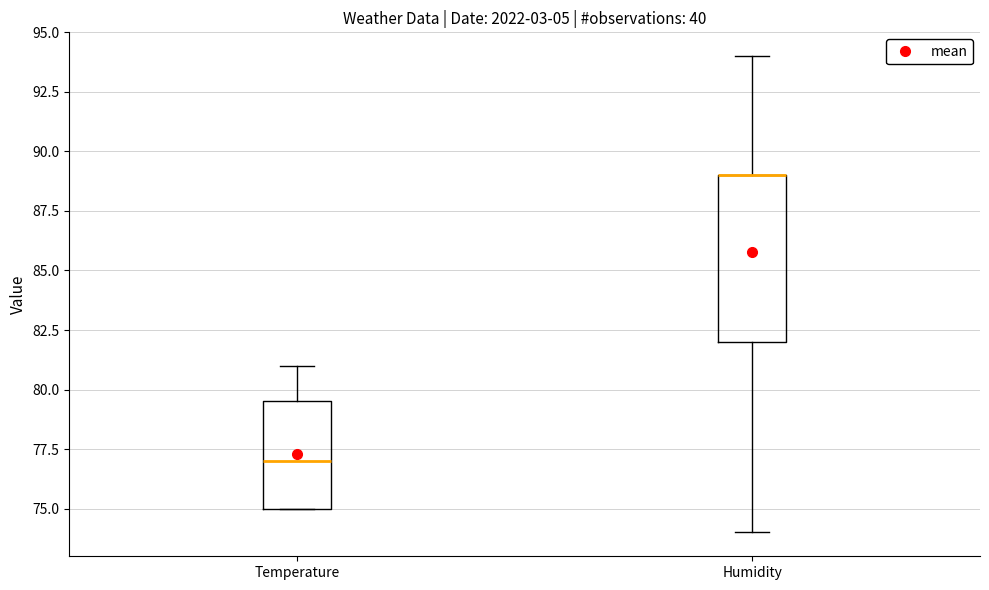

Where does the upper whisker of the box for Temperature end on the y-axis? The values are not printed on the chart, so give them approximately, as read against the axis.

81.0